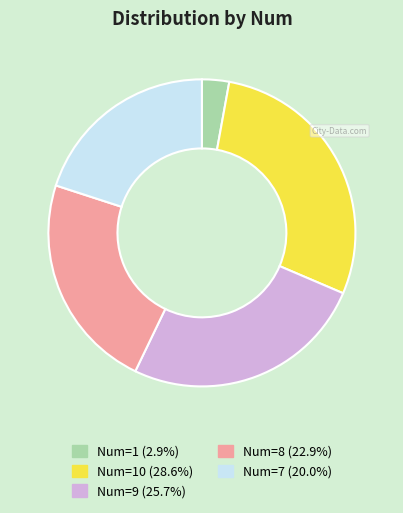

Is the sum of Num=1 (2.9%) and Num=7 (20.0%) greater than half?

No